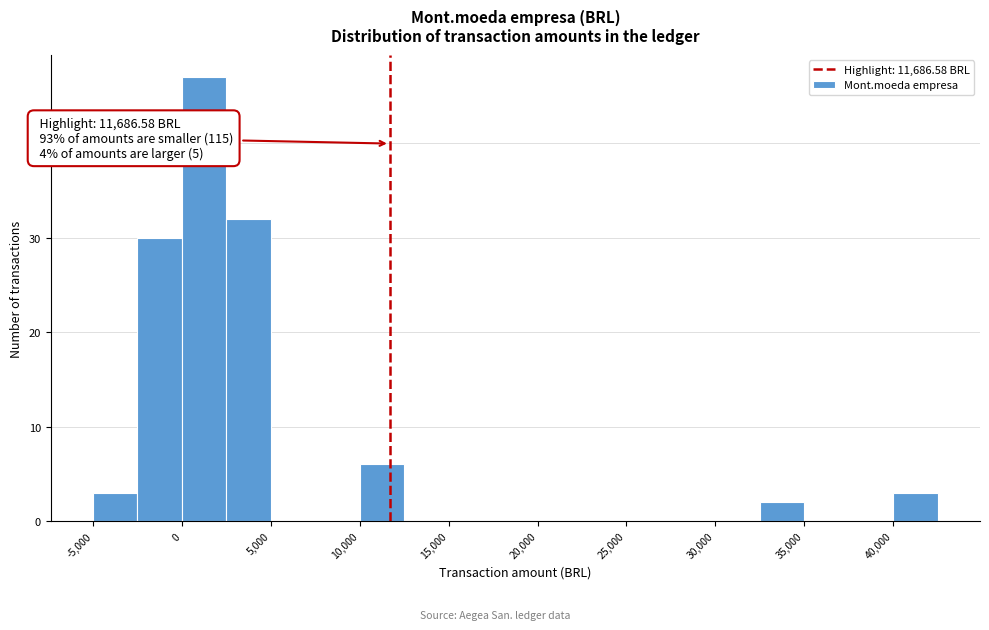

Which range on the x-axis has the tallest bar?

0 to 2500